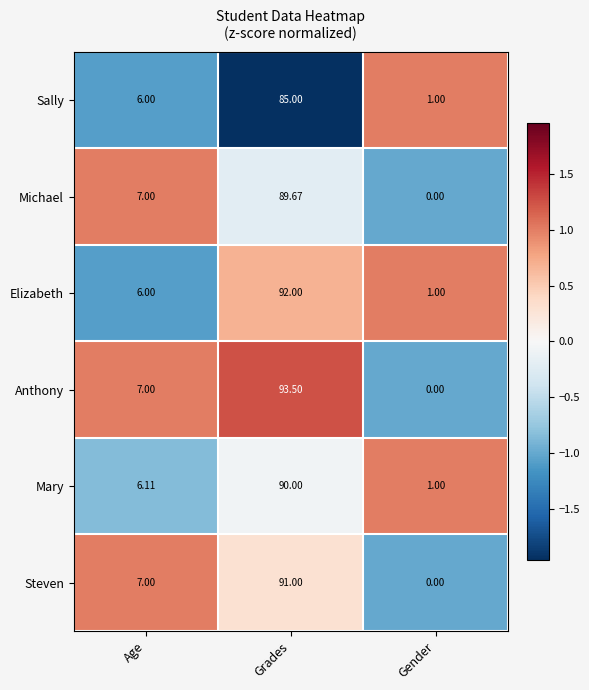

At which category is the sum across all series the highest?

Grades